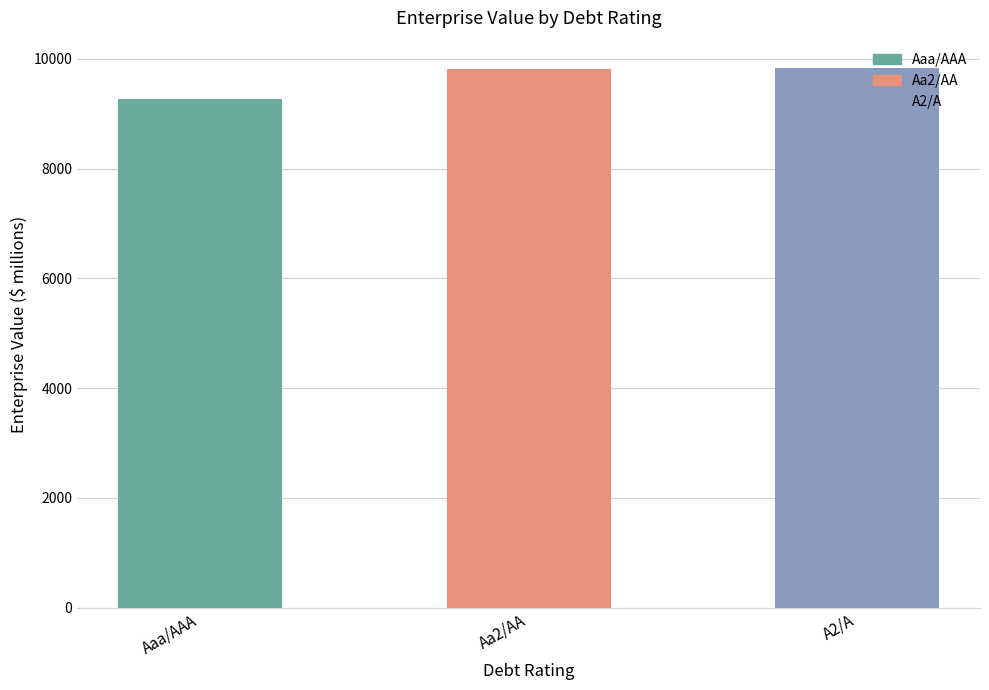

How many data points are above 9807?

2